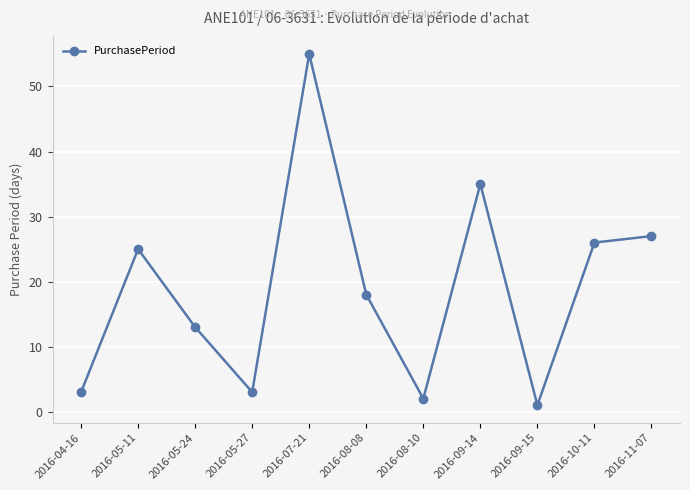

Where does the data first go above 18?

2016-05-11